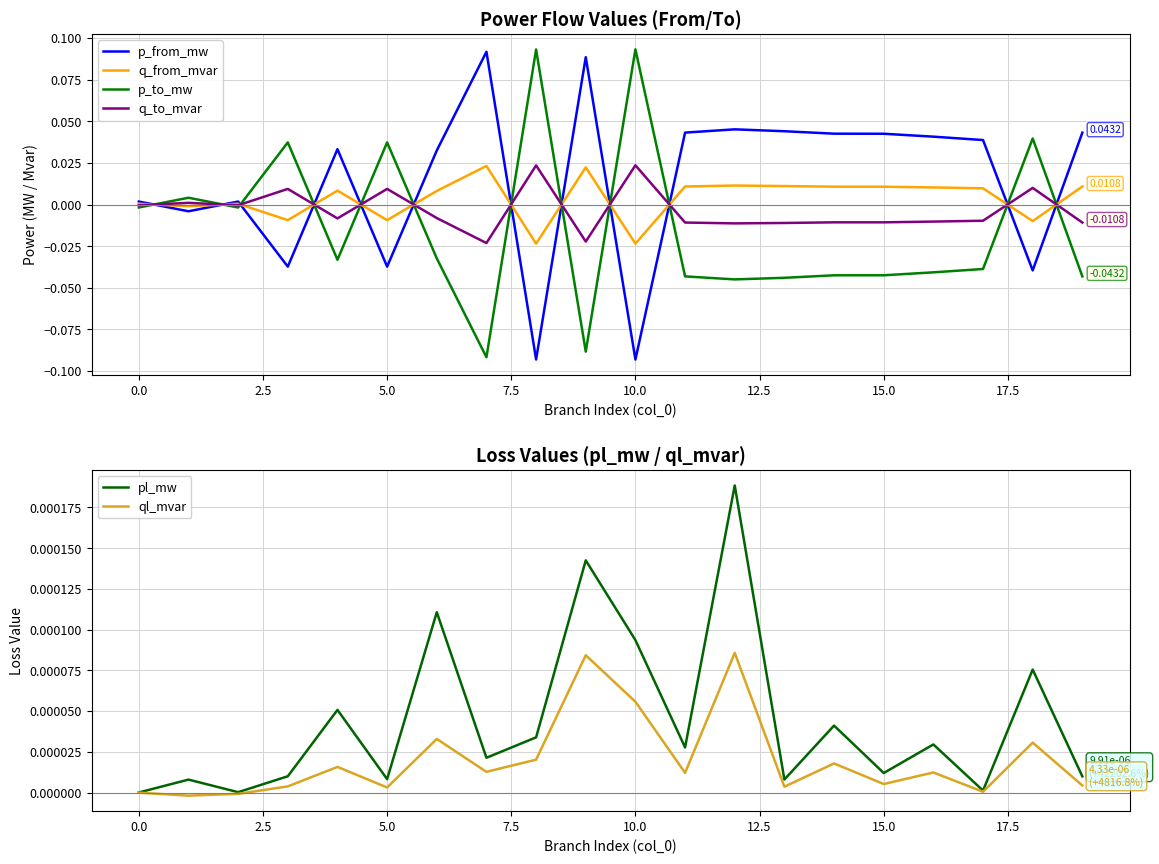

True or false: p_from_mw and p_to_mw cross at least once.

True